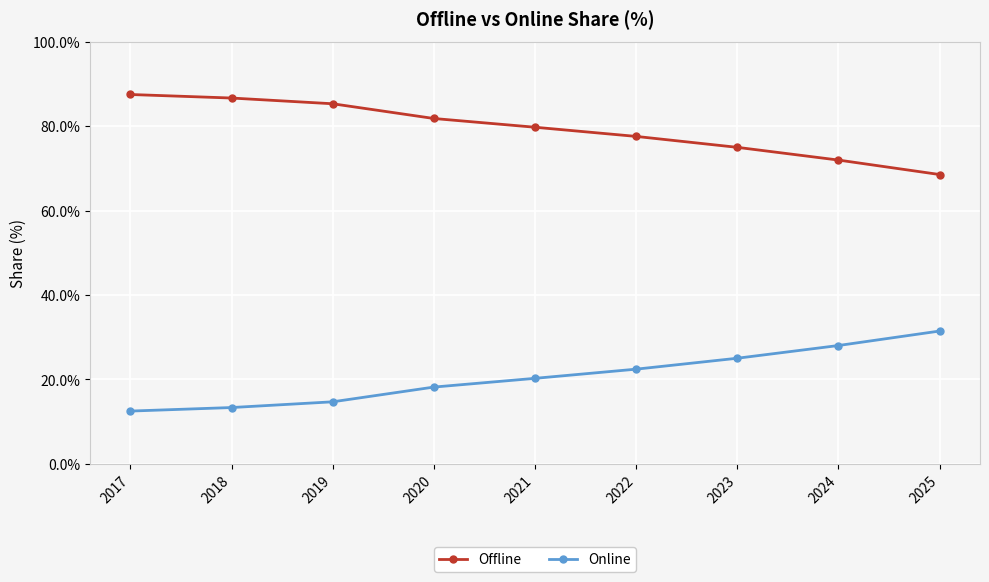

At how many categories does at least one series exceed 26?

9